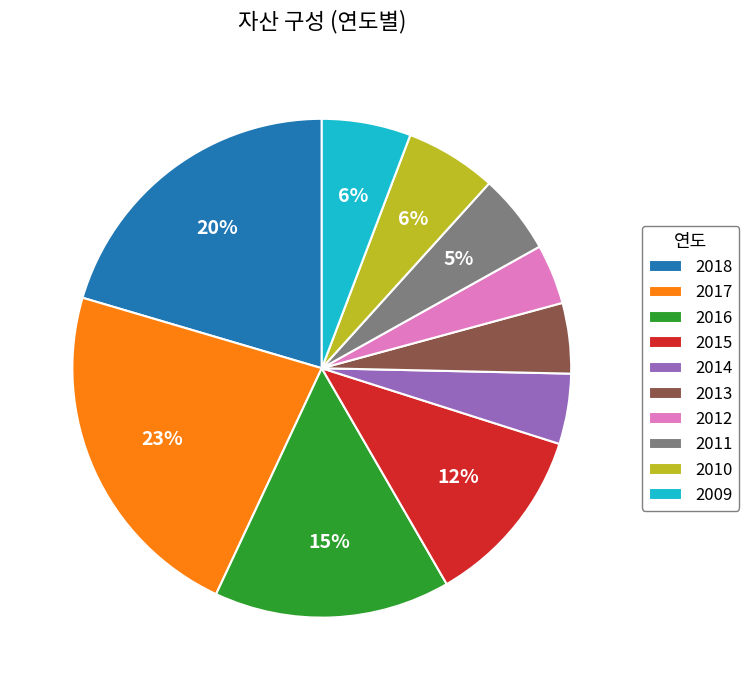

To the nearest percent, what percentage of the pie is 2017?

23%